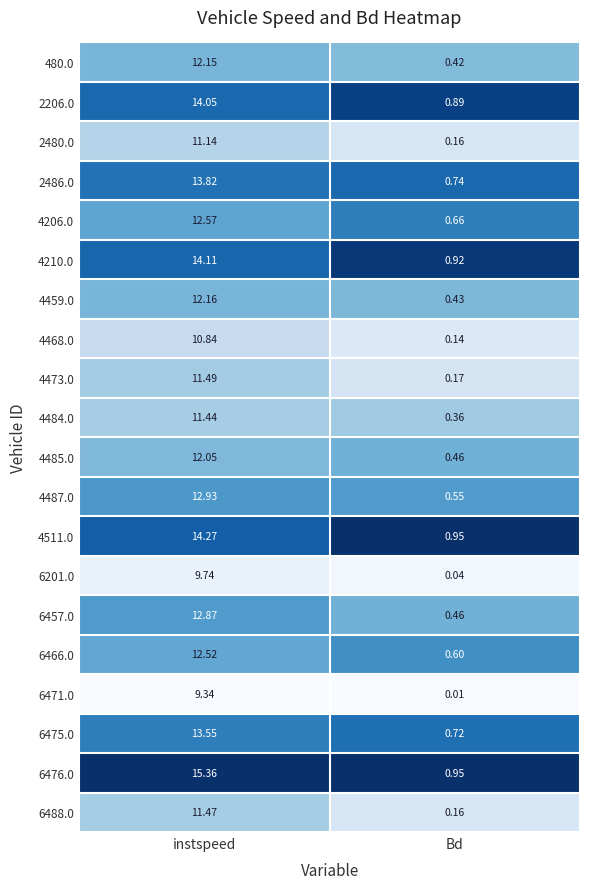

Between instspeed and Bd, which series saw the biggest shift?

6476.0